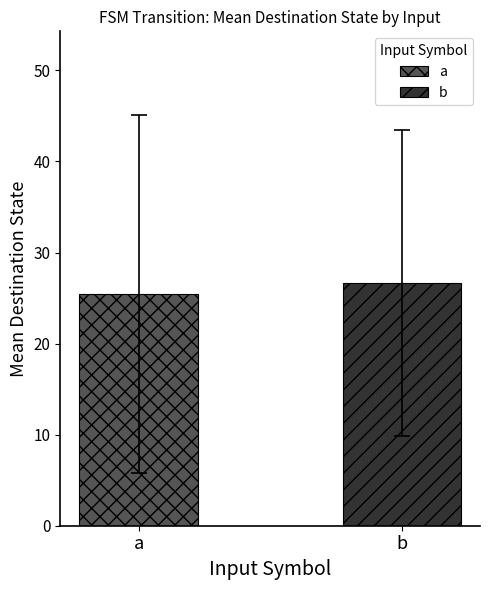

What is the greatest value displayed?

26.7